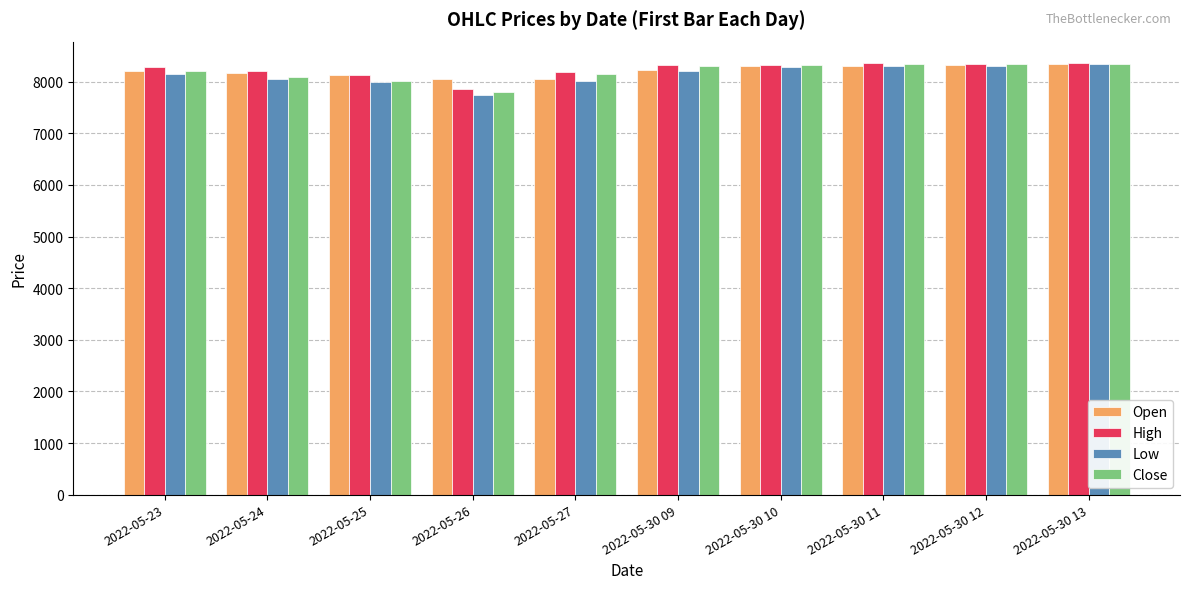

True or false: Open has a value of 13057.6 at 2022-05-25.

False